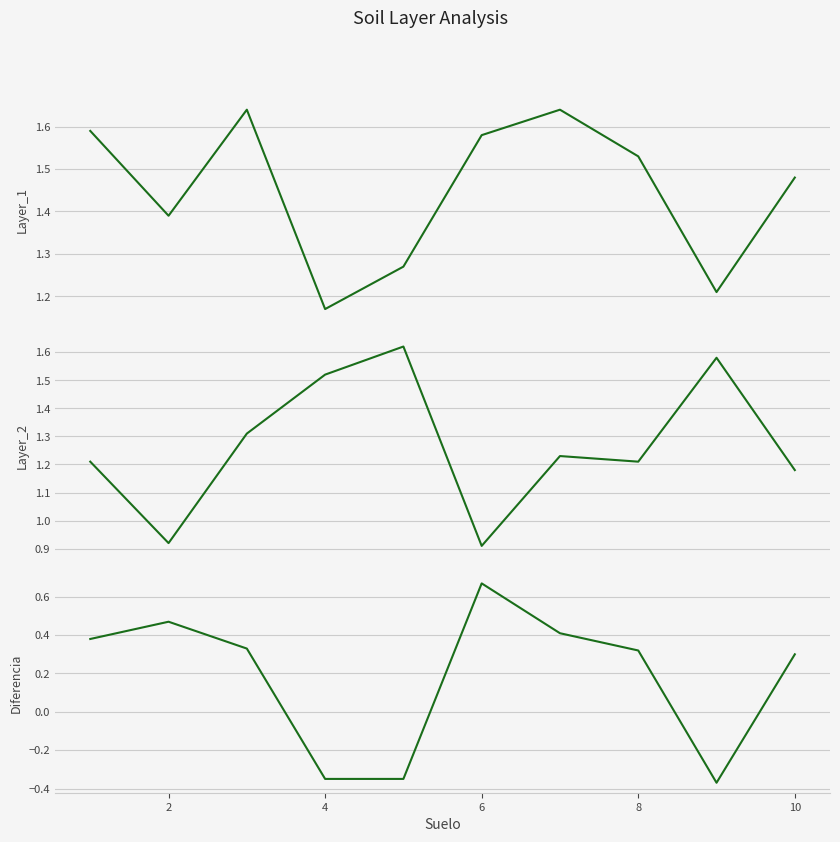

How many times do Layer_2 and Layer_1 cross each other?

4